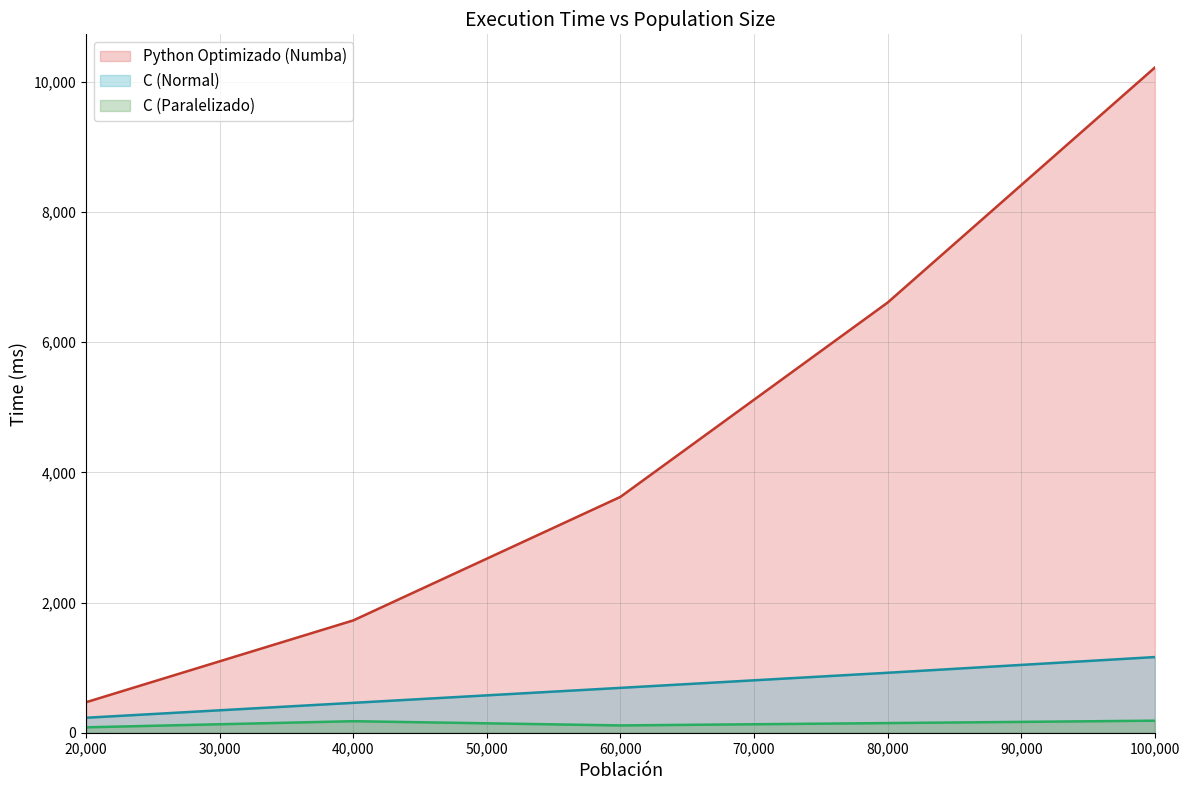

Which series has the largest range (max minus min)?

Python Optimizado (Numba)